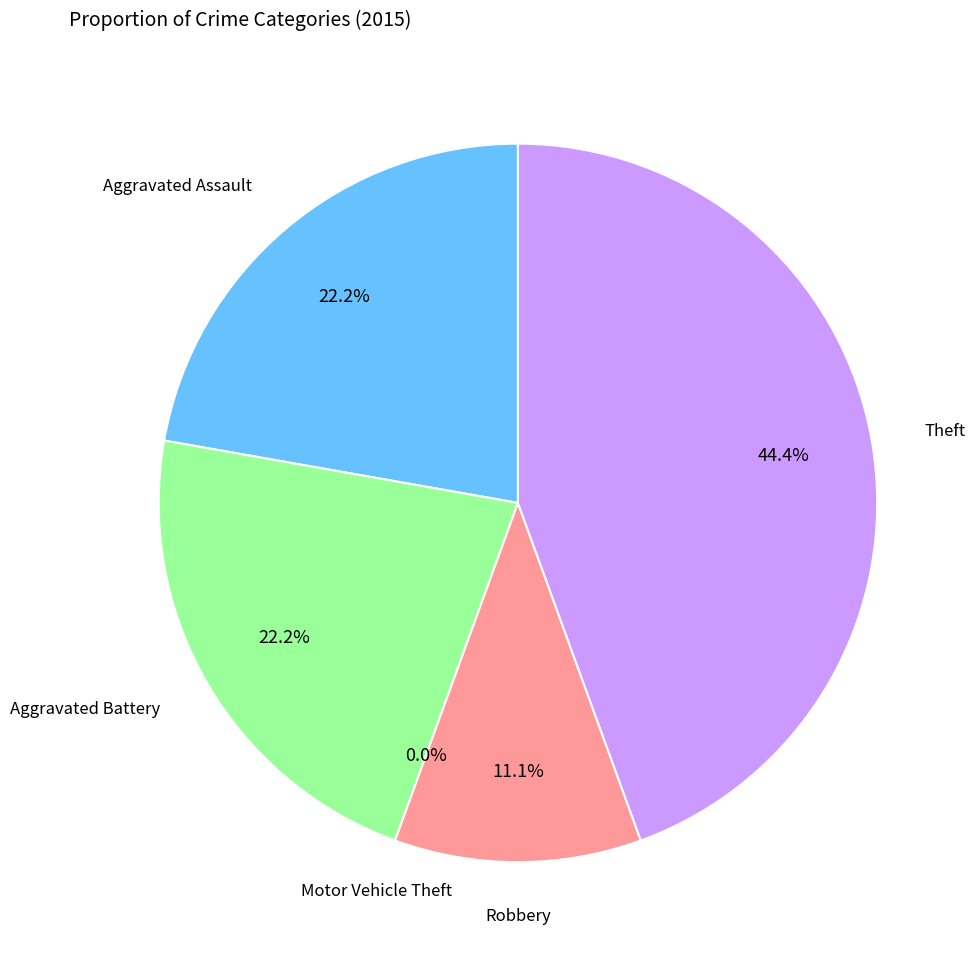

To the nearest percent, what is the difference between the largest and smallest slice percentages?

44%